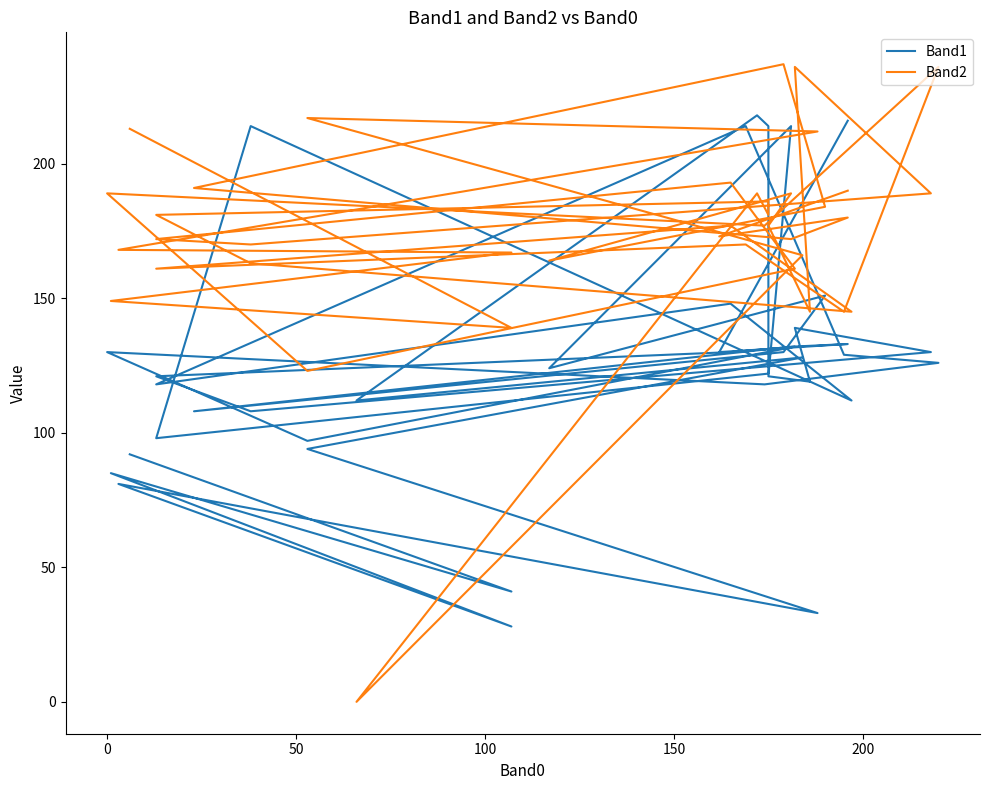

What is the difference between the maximum and minimum values in the Band2 series?

237